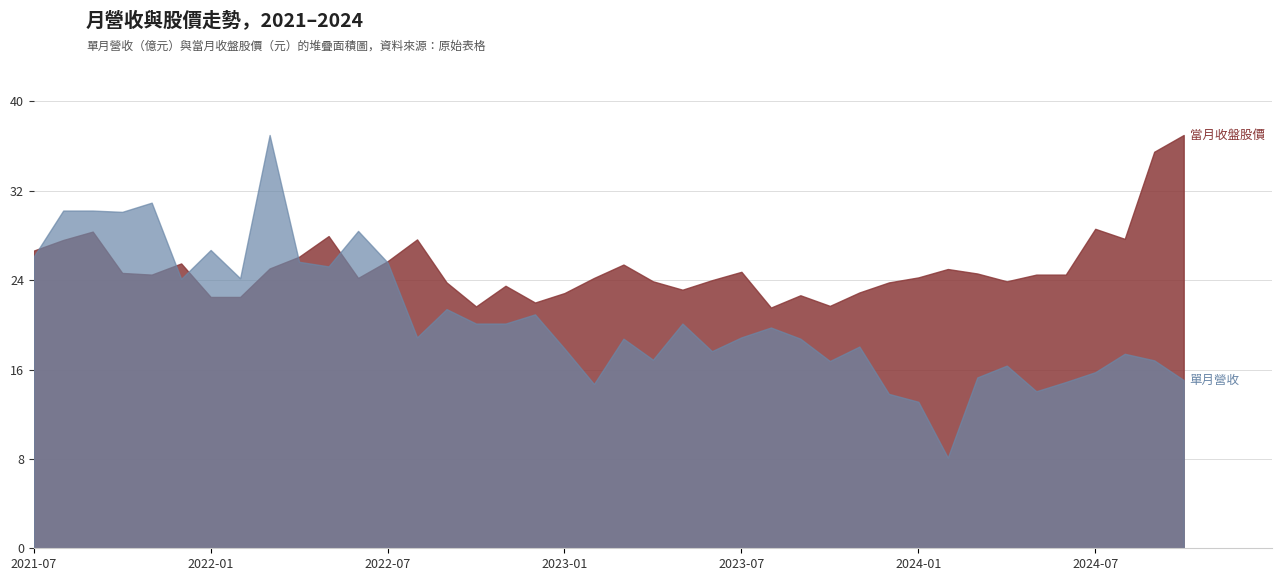

What value does the 單月營收 (億) series have at 2021-12?

24.1